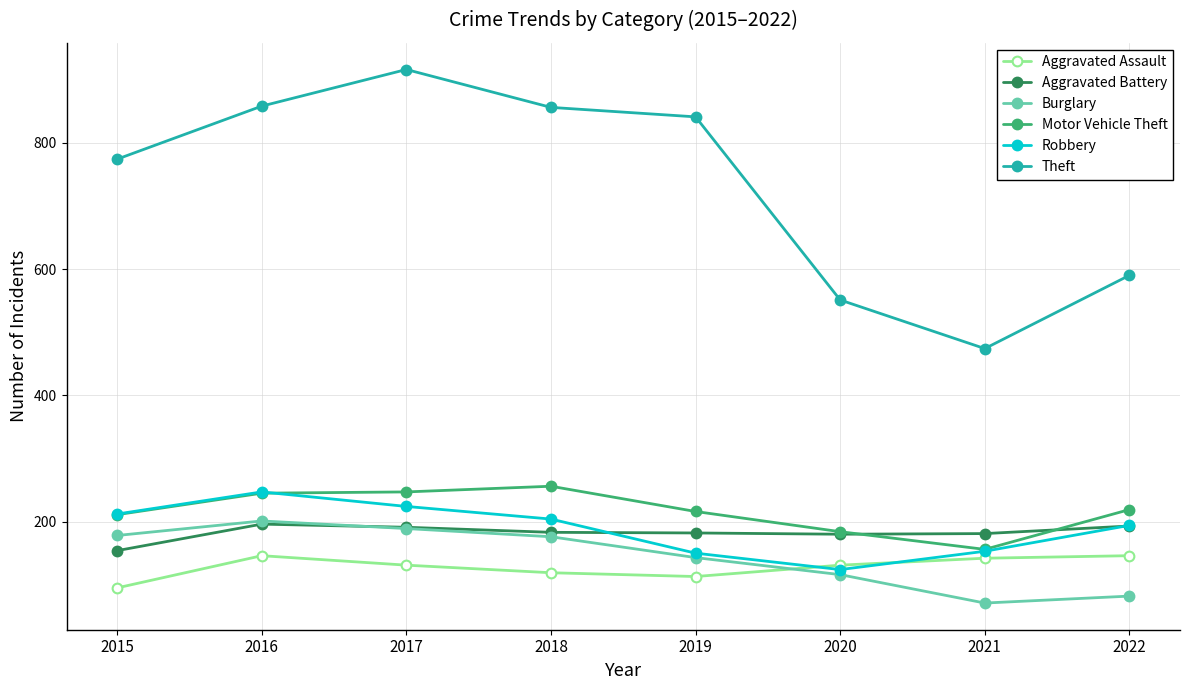

In Aggravated Assault, how many points are lower than both neighbors (excluding endpoints)?

1